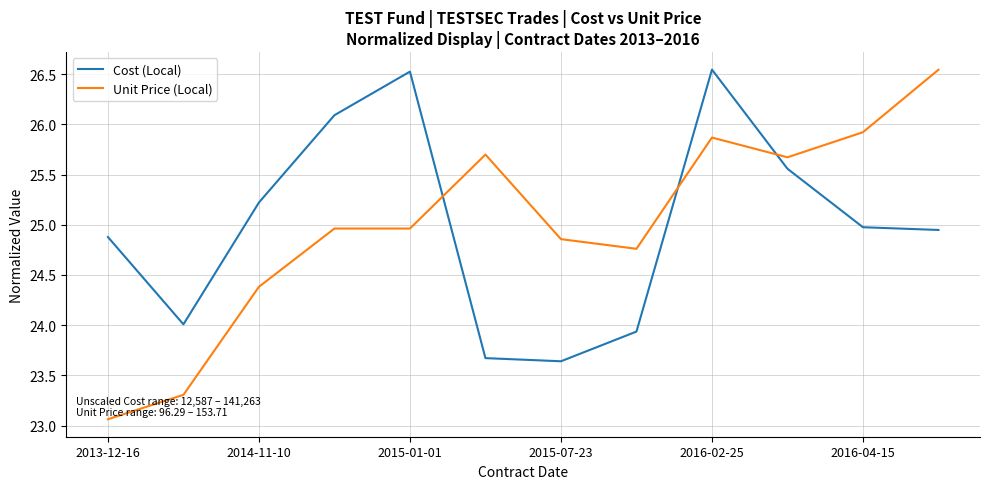

What is the smallest value displayed?

23.1